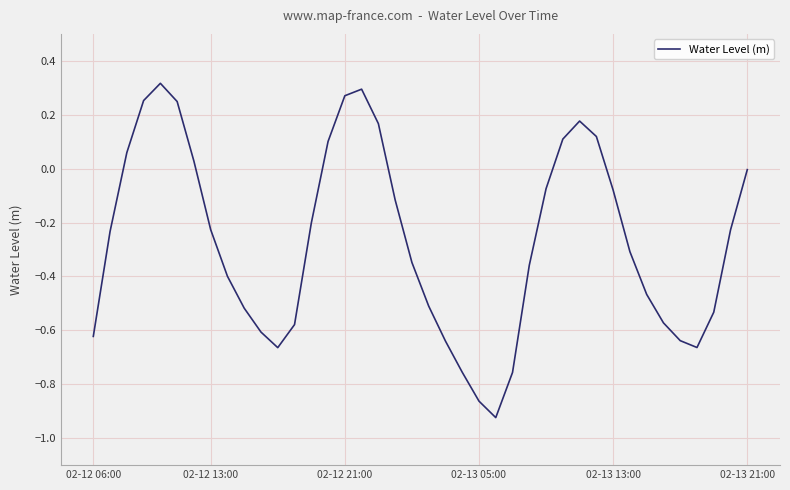

What is the maximum value shown in the chart?

0.3